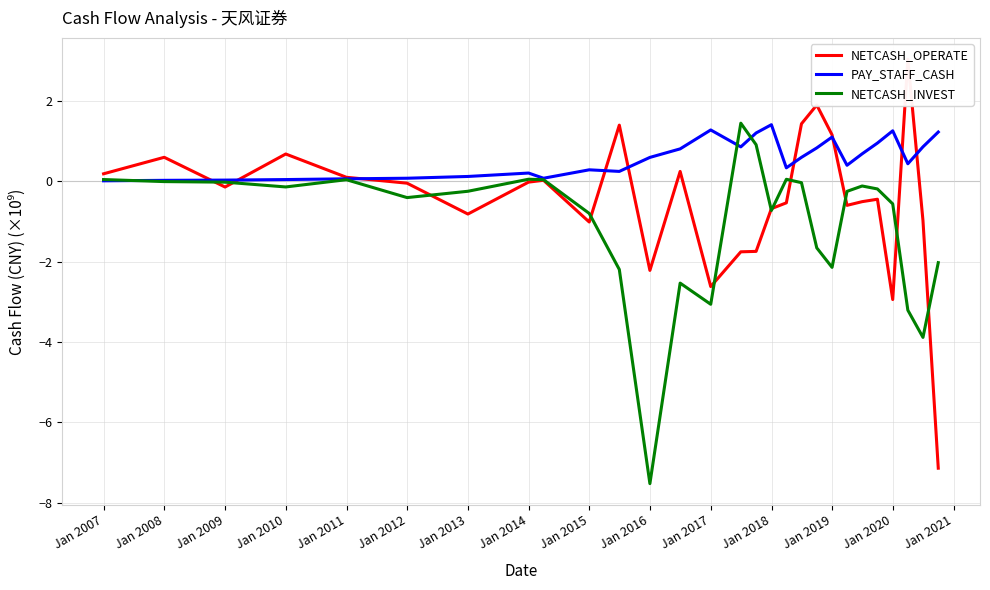

What is the highest value of the NETCASH_INVEST series?

1.4